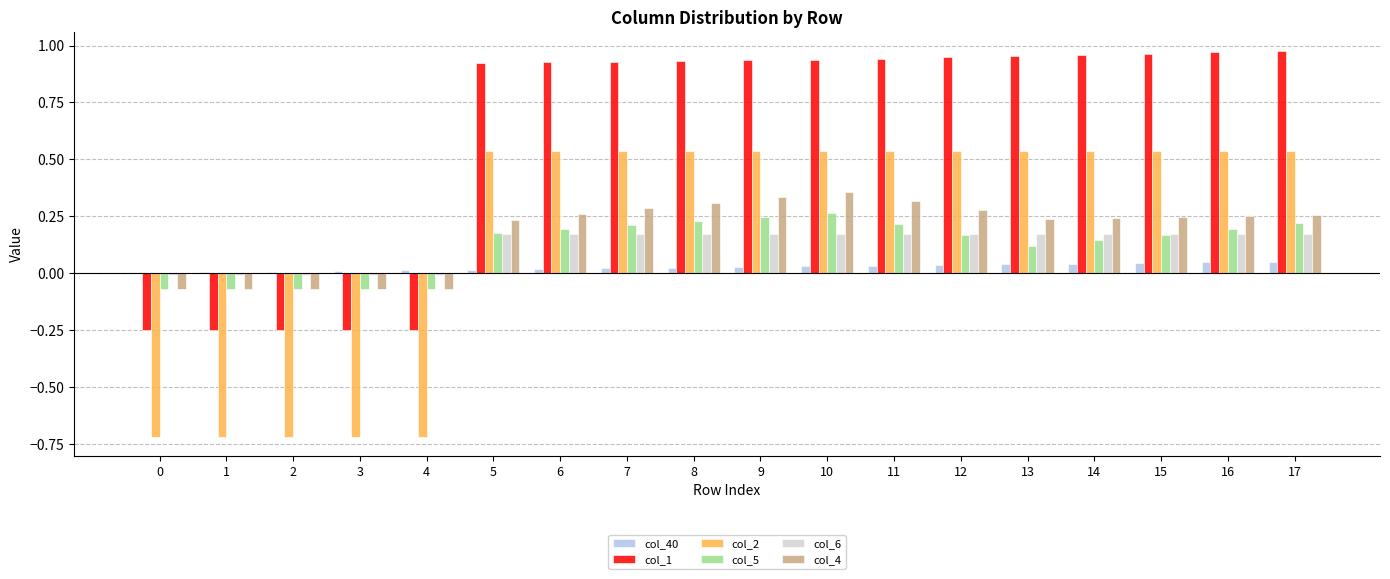

True or false: col_6 has a value of 0.3 at 10.

False